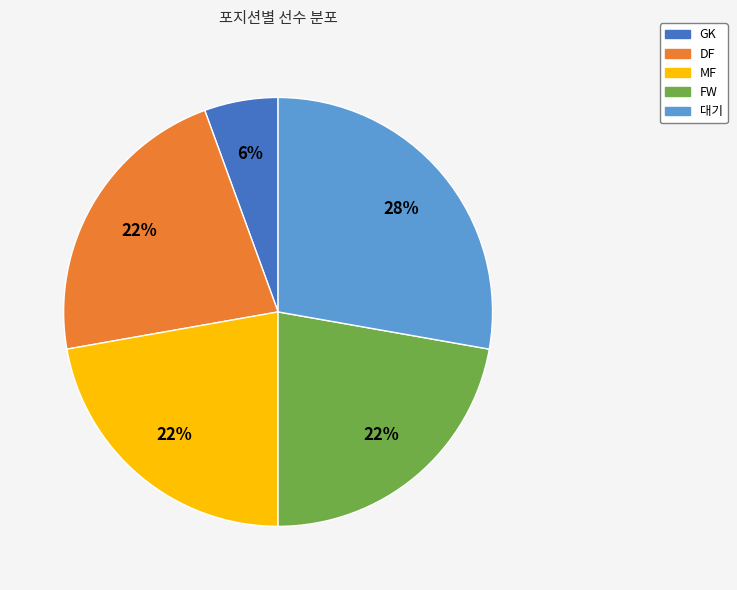

What percentage is the MF slice, to the nearest percent?

22%